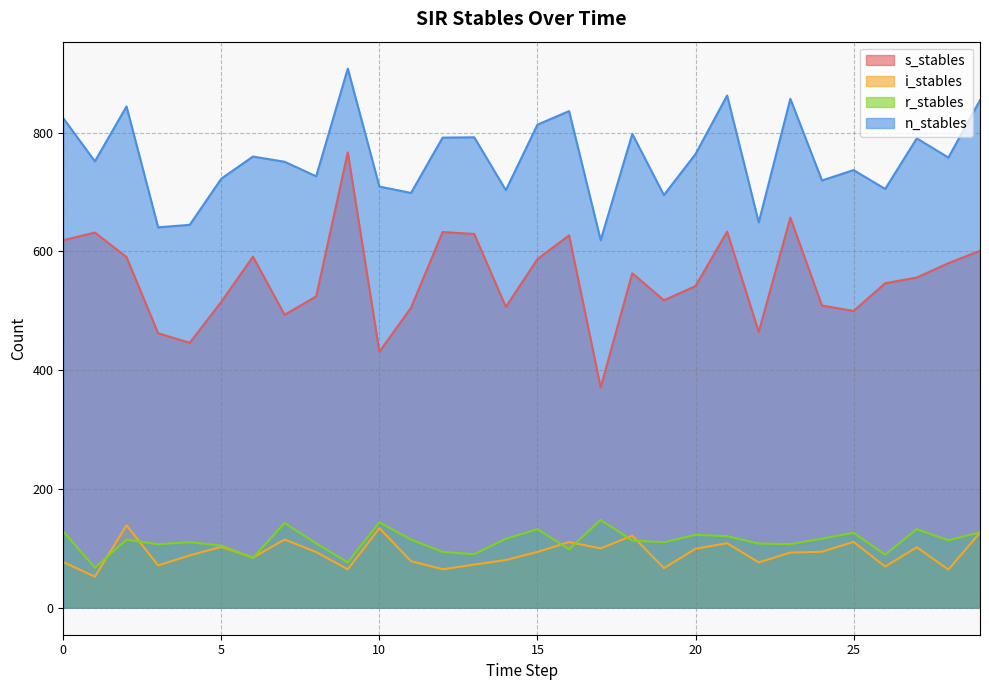

How many data points in i_stables are less than 93?

15